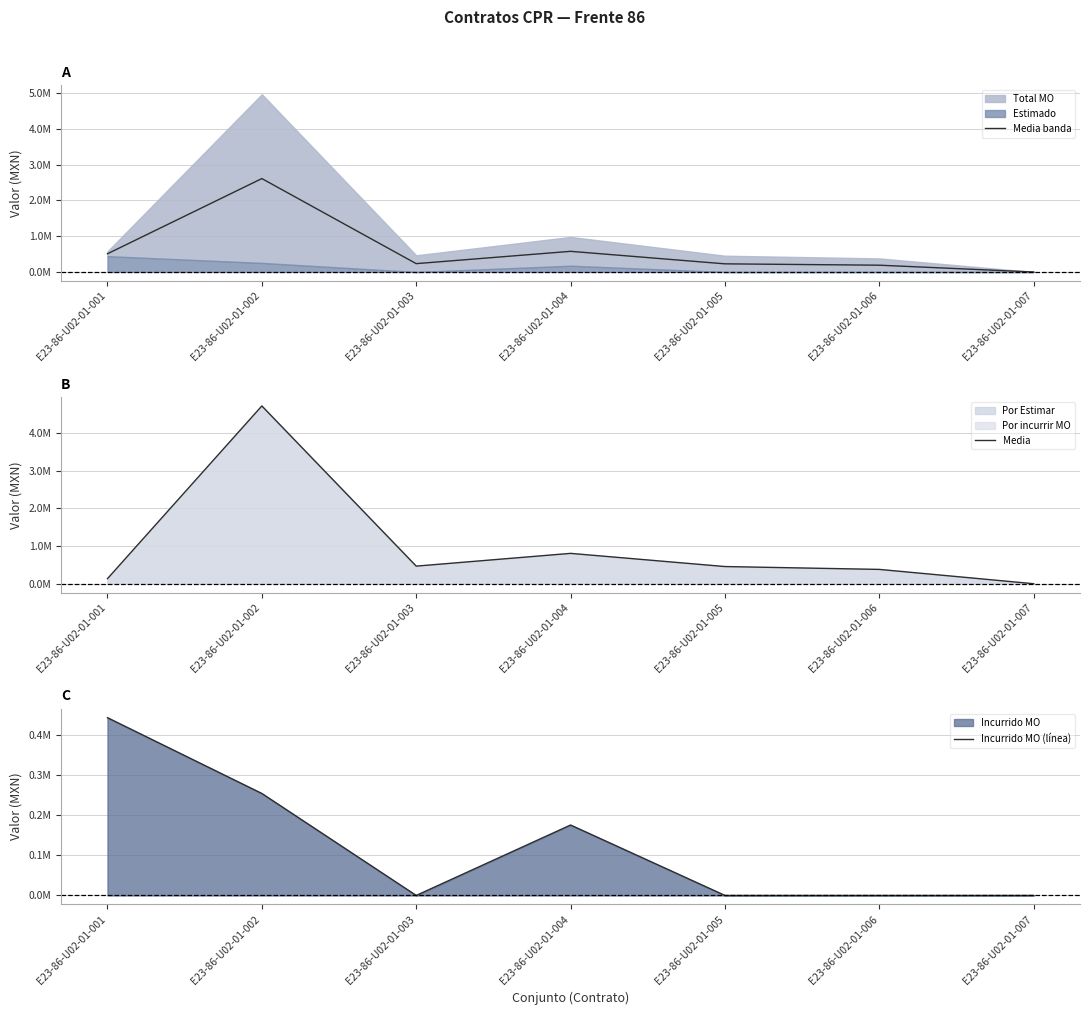

Reading left to right, transcribe all the data shown in this chart.

Media banda: E23-86-U02-01-001=509010.0	E23-86-U02-01-002=2611550.5	E23-86-U02-01-003=233348.9	E23-86-U02-01-004=577572.5	E23-86-U02-01-005=227749.8	E23-86-U02-01-006=189876.8	E23-86-U02-01-007=0.0
Media: E23-86-U02-01-001=134102.2	E23-86-U02-01-002=4716052.2	E23-86-U02-01-003=466697.9	E23-86-U02-01-004=804992.3	E23-86-U02-01-005=455499.5	E23-86-U02-01-006=379753.6	E23-86-U02-01-007=0.0
Incurrido MO (línea): E23-86-U02-01-001=441958.9	E23-86-U02-01-002=253524.4	E23-86-U02-01-003=0.0	E23-86-U02-01-004=175076.3	E23-86-U02-01-005=0.0	E23-86-U02-01-006=0.0	E23-86-U02-01-007=0.0